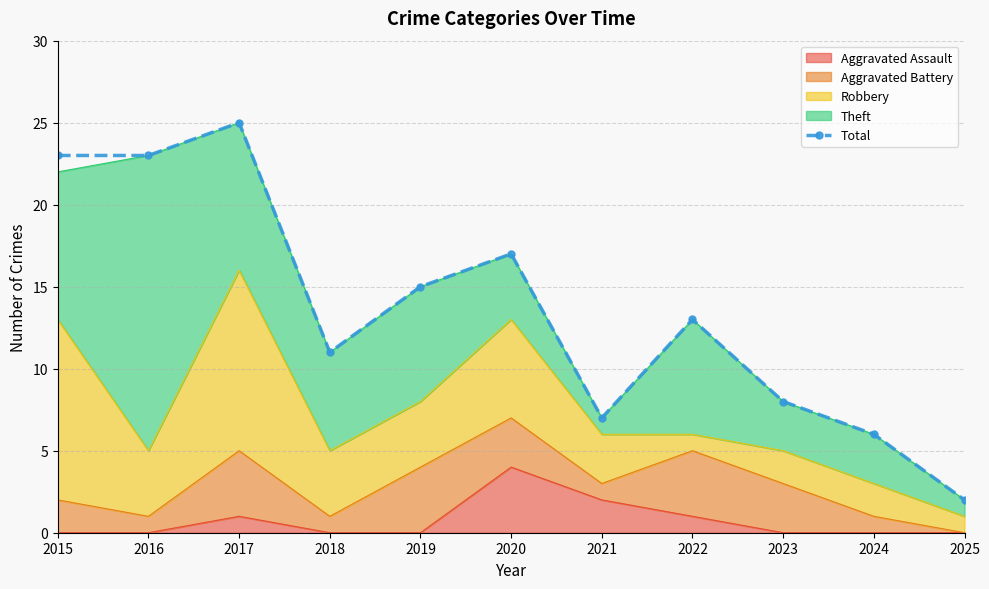

What is the value of the 2nd point from the left?

23